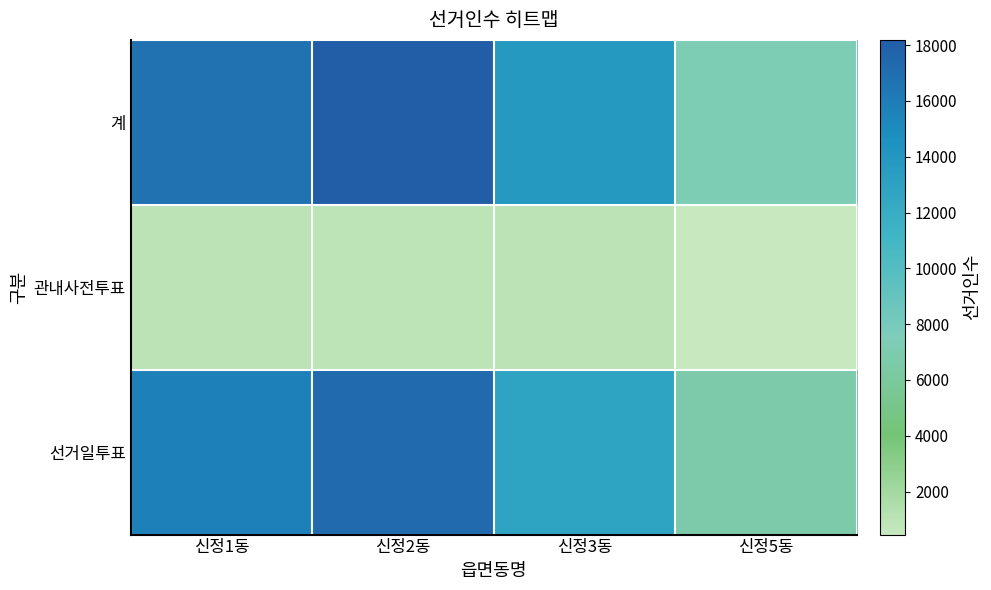

Which category has the lowest value across all series?

신정5동